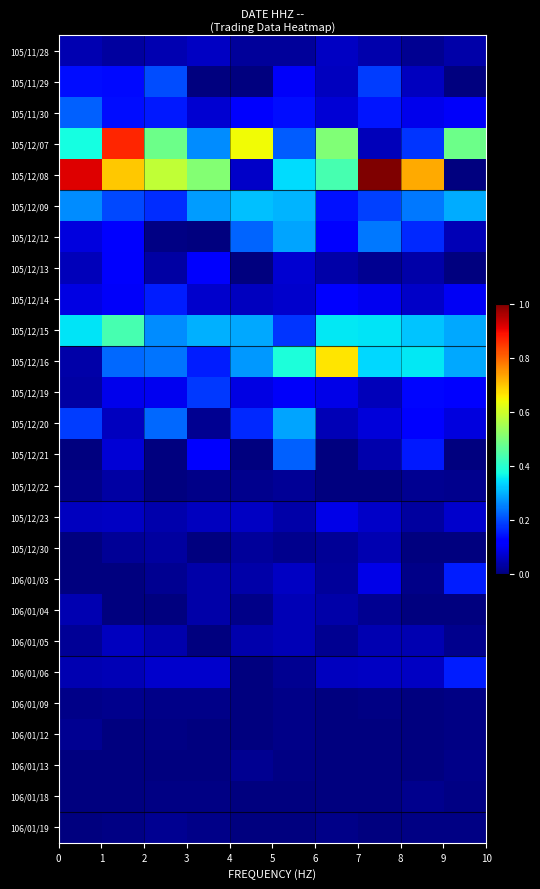

Reading left to right, what are all the values shown in this chart?

105/11/28: 0.0	0.0	0.0	0.1	0.0	0.0	0.1	0.0	0.0	0.0
105/11/29: 0.1	0.1	0.2	0.0	0.0	0.1	0.1	0.2	0.1	0.0
105/11/30: 0.2	0.1	0.1	0.1	0.1	0.1	0.1	0.1	0.1	0.1
105/12/07: 0.4	0.9	0.5	0.3	0.6	0.2	0.5	0.1	0.2	0.5
105/12/08: 0.9	0.7	0.6	0.5	0.1	0.3	0.4	1.0	0.7	0.0
105/12/09: 0.3	0.2	0.2	0.3	0.3	0.3	0.1	0.2	0.2	0.3
105/12/12: 0.1	0.1	0.0	0.0	0.2	0.3	0.1	0.2	0.2	0.0
105/12/13: 0.1	0.1	0.0	0.1	0.0	0.1	0.0	0.0	0.0	0.0
105/12/14: 0.1	0.1	0.2	0.1	0.1	0.1	0.1	0.1	0.1	0.1
105/12/15: 0.4	0.4	0.3	0.3	0.3	0.2	0.4	0.3	0.3	0.3
105/12/16: 0.0	0.2	0.2	0.2	0.3	0.4	0.7	0.3	0.4	0.3
105/12/19: 0.0	0.1	0.1	0.2	0.1	0.1	0.1	0.1	0.1	0.1
105/12/20: 0.2	0.1	0.2	0.0	0.2	0.3	0.0	0.1	0.1	0.1
105/12/21: 0.0	0.1	0.0	0.1	0.0	0.2	0.0	0.0	0.2	0.0
105/12/22: 0.0	0.0	0.0	0.0	0.0	0.0	0.0	0.0	0.0	0.0
105/12/23: 0.1	0.1	0.0	0.1	0.1	0.0	0.1	0.1	0.0	0.1
105/12/30: 0.0	0.0	0.0	0.0	0.0	0.0	0.0	0.0	0.0	0.0
106/01/03: 0.0	0.0	0.0	0.0	0.0	0.1	0.0	0.1	0.0	0.2
106/01/04: 0.0	0.0	0.0	0.0	0.0	0.0	0.0	0.0	0.0	0.0
106/01/05: 0.0	0.1	0.0	0.0	0.0	0.0	0.0	0.0	0.0	0.0
106/01/06: 0.0	0.1	0.1	0.1	0.0	0.0	0.1	0.1	0.1	0.2
106/01/09: 0.0	0.0	0.0	0.0	0.0	0.0	0.0	0.0	0.0	0.0
106/01/12: 0.0	0.0	0.0	0.0	0.0	0.0	0.0	0.0	0.0	0.0
106/01/13: 0.0	0.0	0.0	0.0	0.0	0.0	0.0	0.0	0.0	0.0
106/01/18: 0.0	0.0	0.0	0.0	0.0	0.0	0.0	0.0	0.0	0.0
106/01/19: 0.0	0.0	0.0	0.0	0.0	0.0	0.0	0.0	0.0	0.0